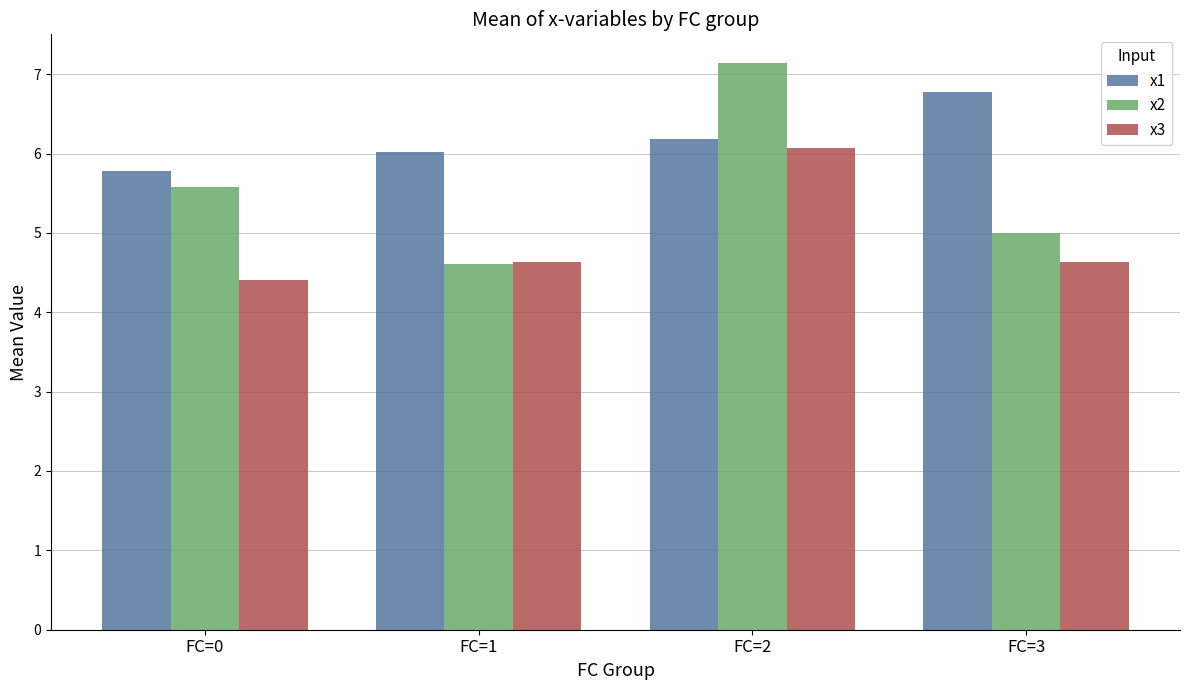

What is the average value of the x3 series?

4.9